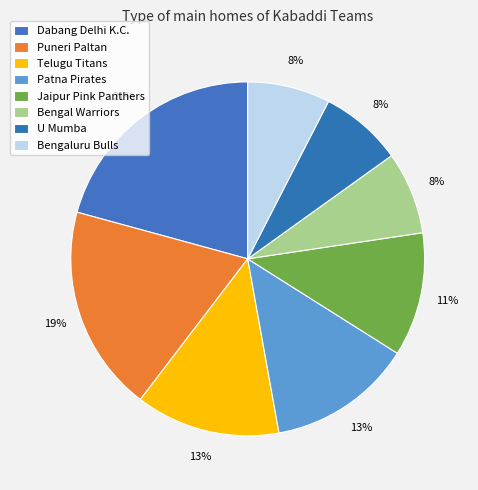

Count the number of slices in the pie.

8